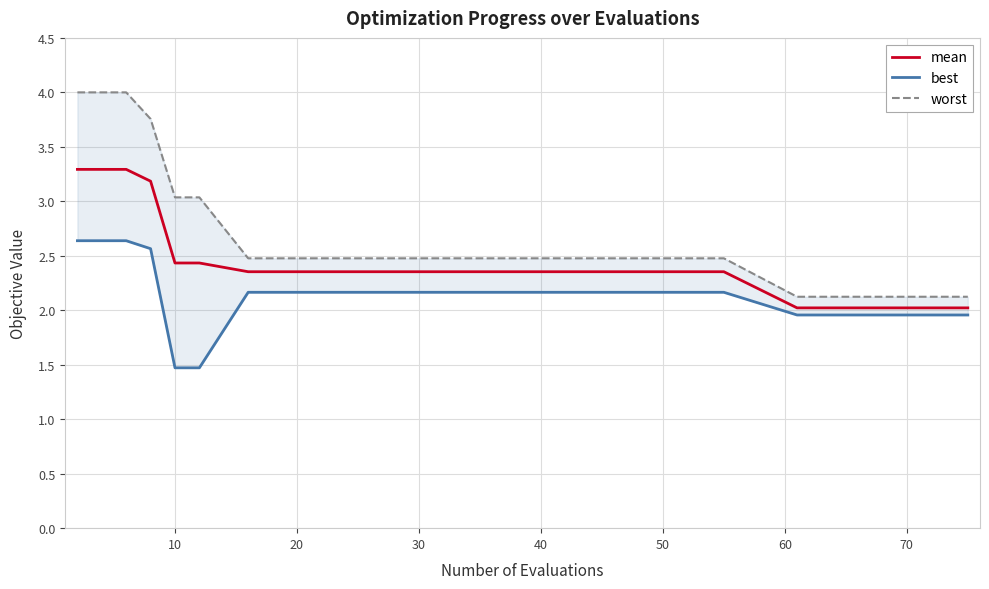

How many data points does each series have?

18